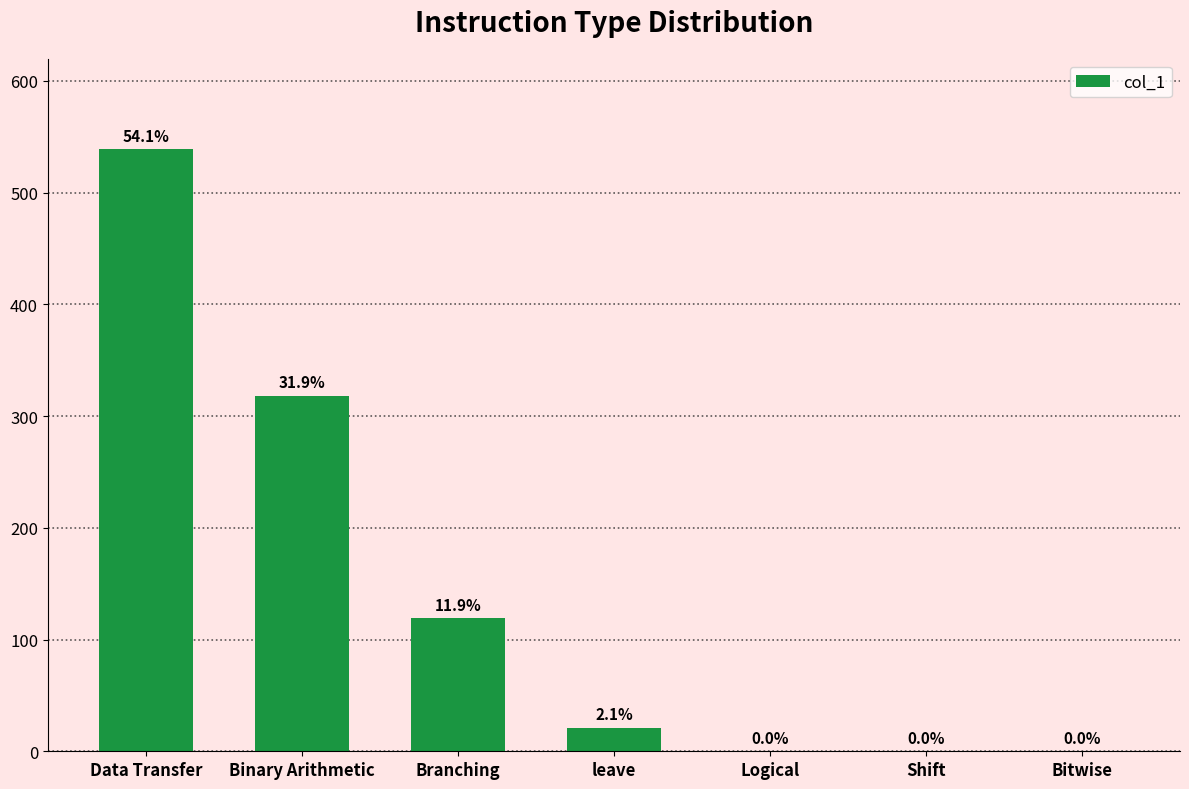

What is the average value?

142